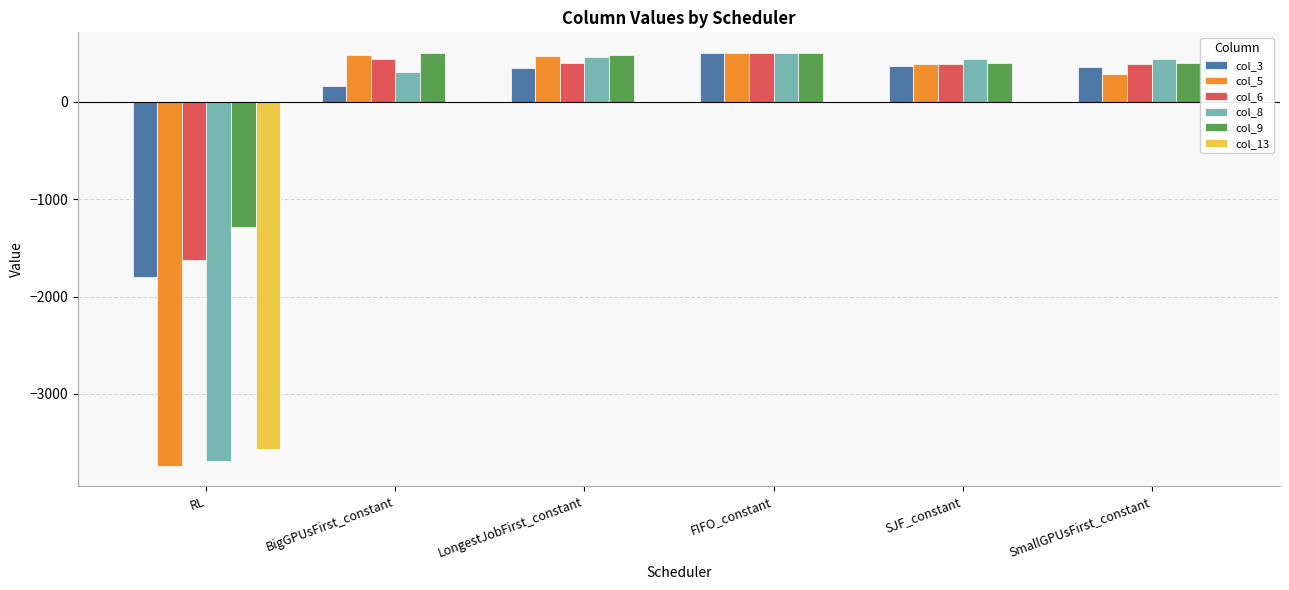

At how many categories does at least one series exceed -133?

5